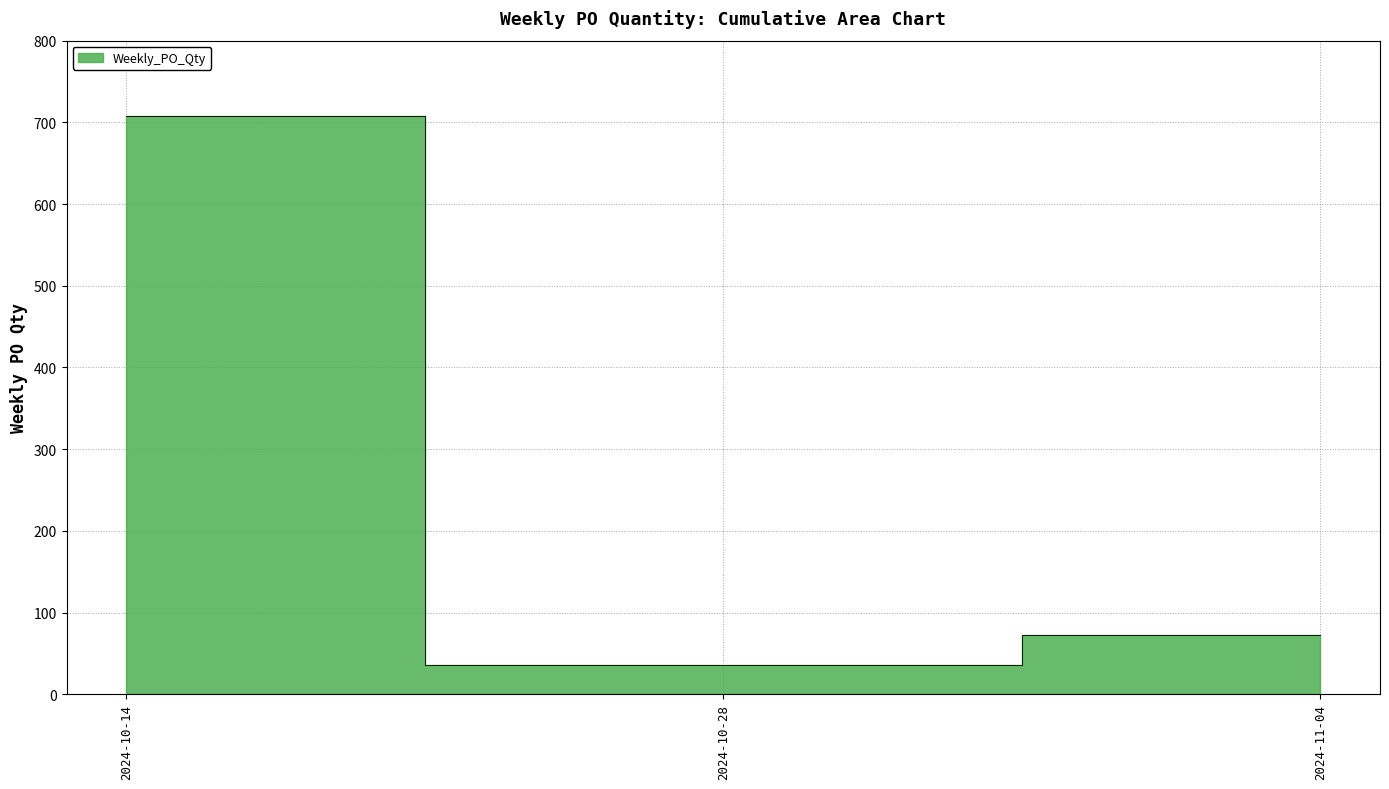

The chart shows a value of 72 at 2024-11-04. True or false?

True